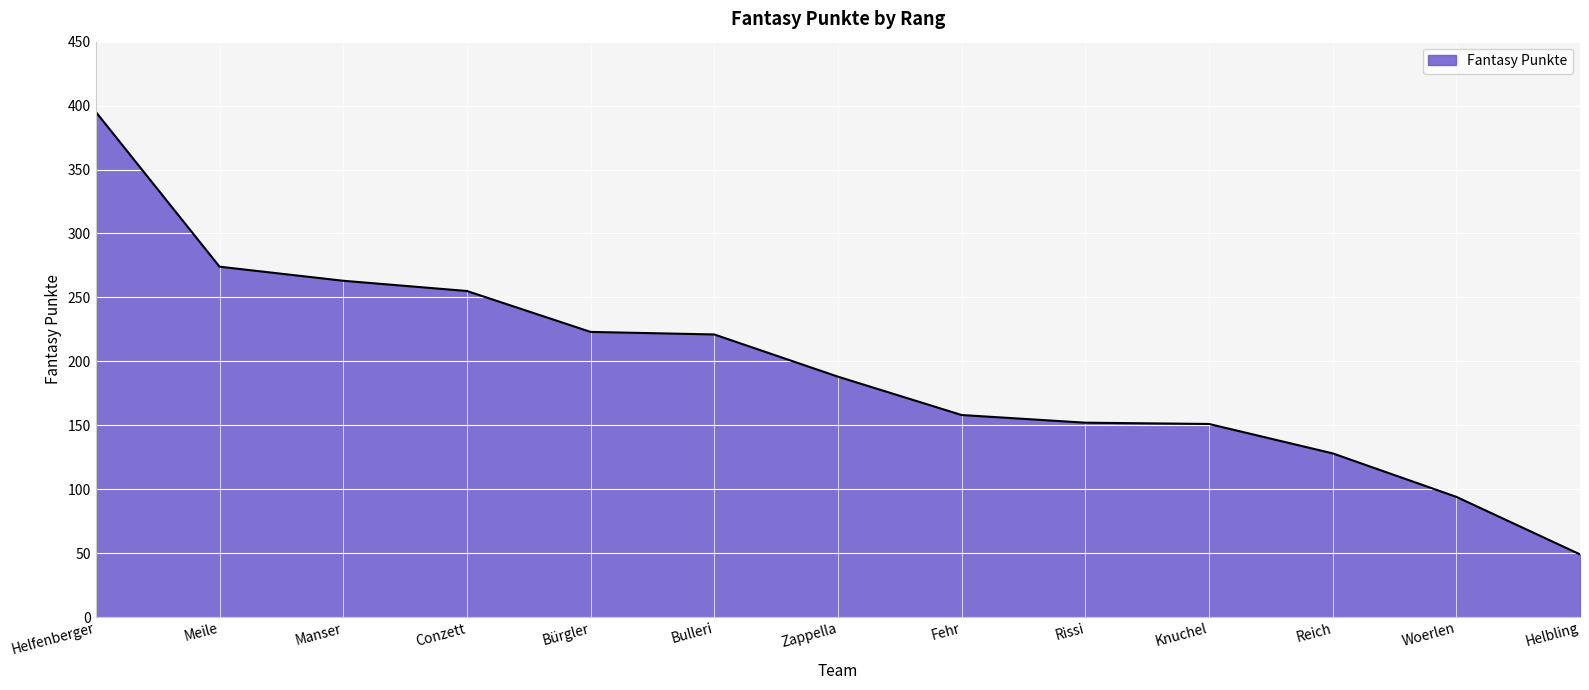

What value does the data have at Helfenberger, to the nearest 10?

400